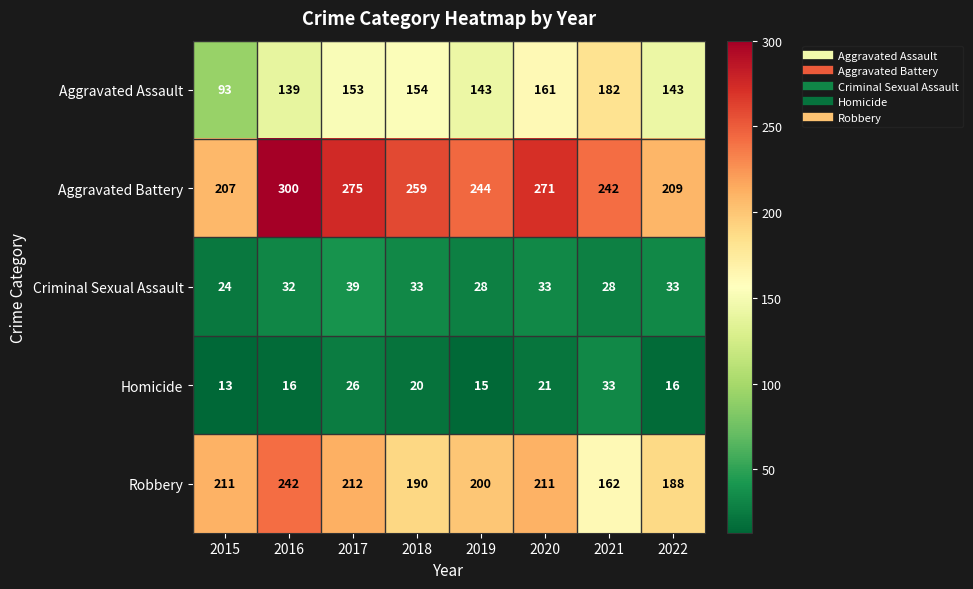

At which label does Aggravated Battery first exceed 259?

2016